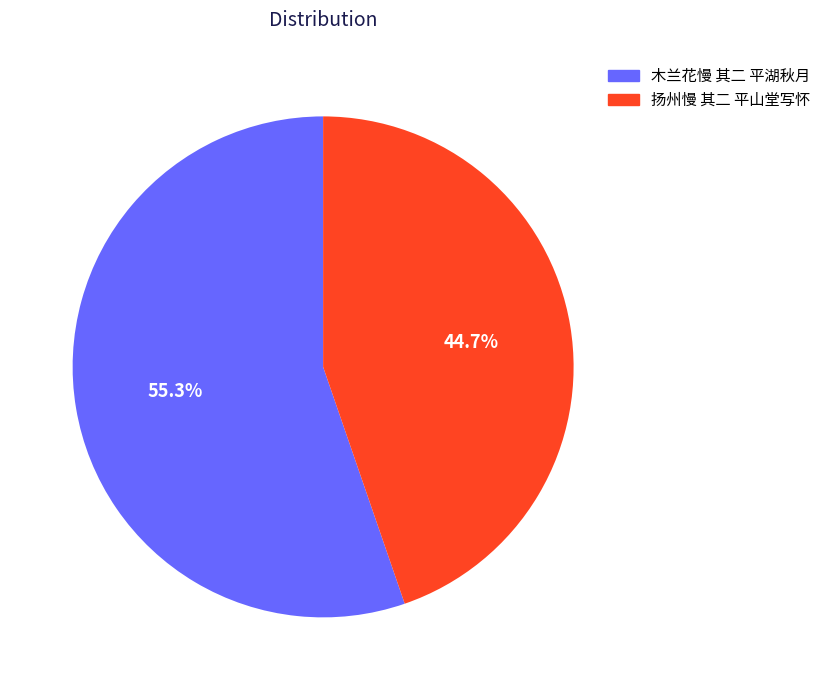

Is it true that 木兰花慢 其二 平湖秋月 is 68% of the pie?

False